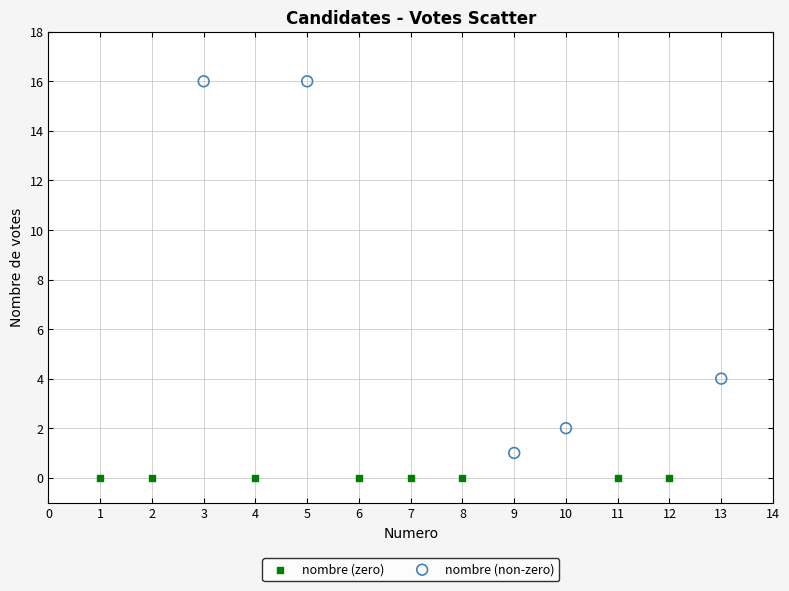

Which series reaches the minimum Y coordinate?

nombre (zero)